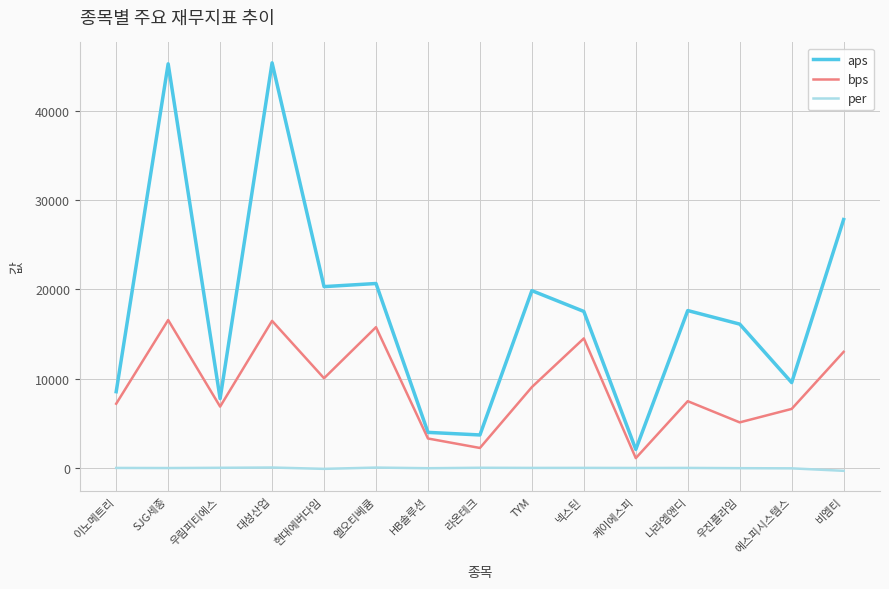

True or false: bps has more than 2 interior local peaks.

True